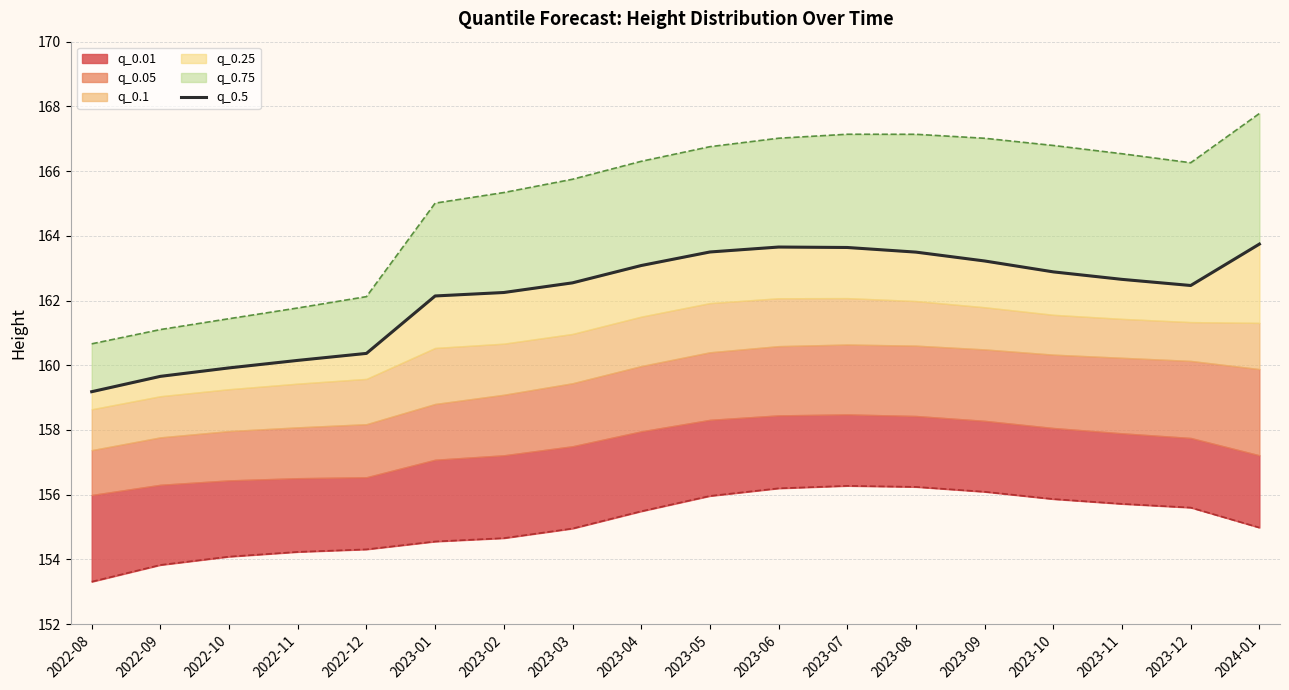

What is the label of the 2nd point from the left?

2022-09